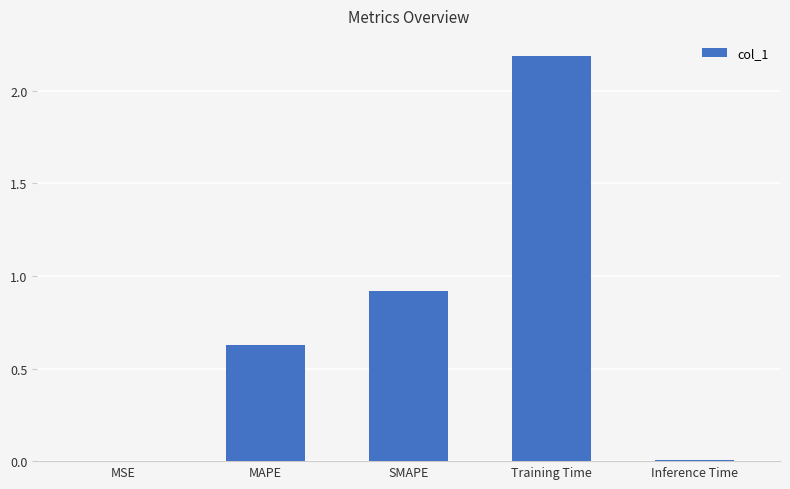

What is the difference between the values at Training Time and Inference Time?

2.2